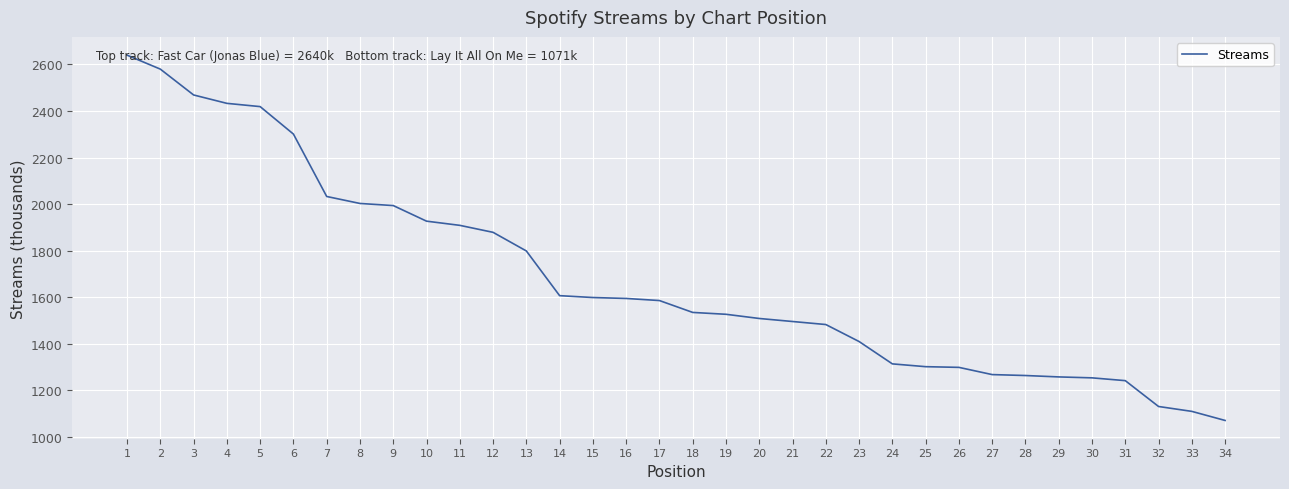

List the labels in order of value, smallest first.

34, 33, 32, 31, 30, 29, 28, 27, 26, 25, 24, 23, 22, 21, 20, 19, 18, 17, 16, 15, 14, 13, 12, 11, 10, 9, 8, 7, 6, 5, 4, 3, 2, 1